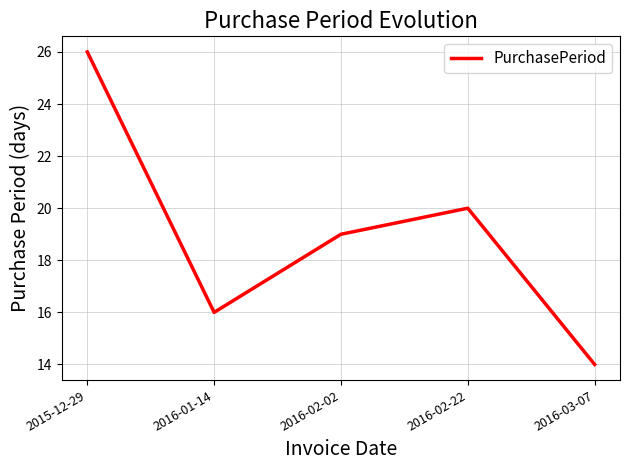

What is the difference between the values at 2016-03-07 and 2016-02-02?

5